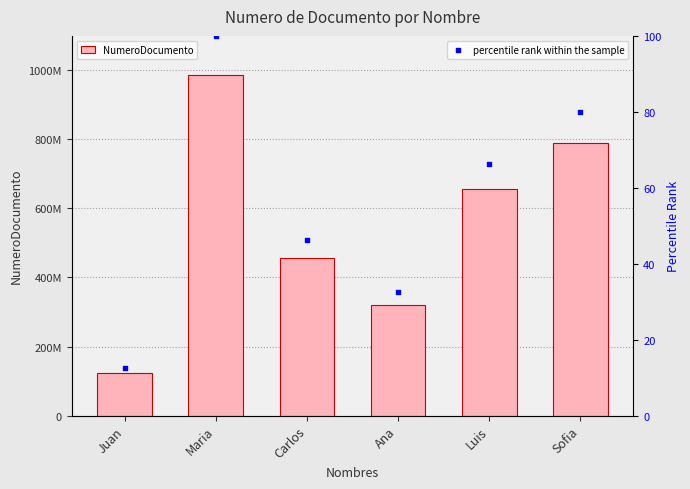

Which series contains the highest Y value?

NumeroDocumento